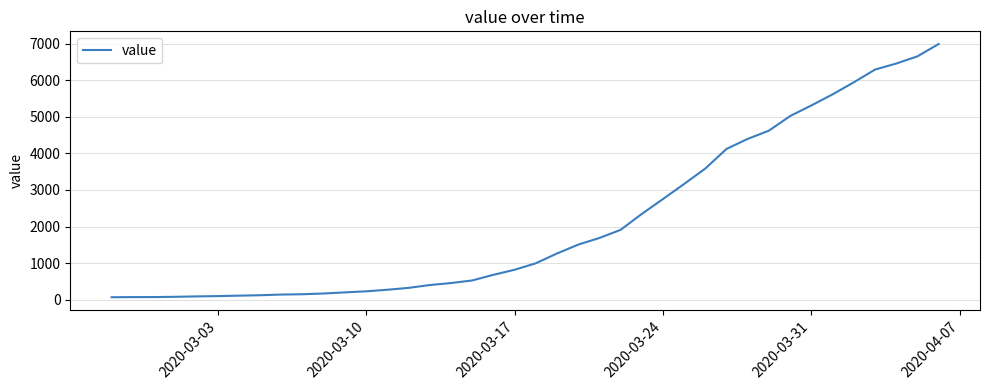

What is the maximum value shown in the chart?

6995